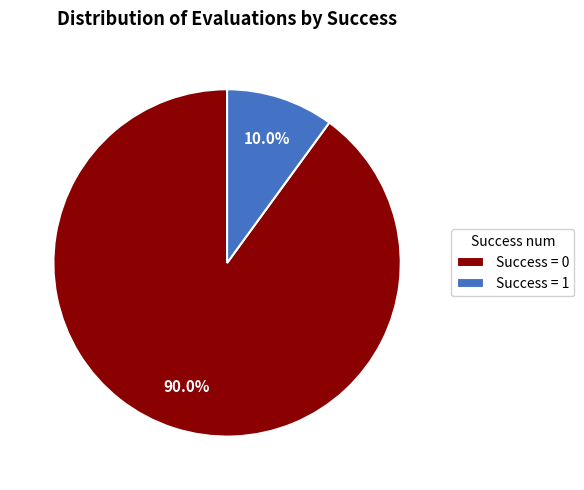

Do Success = 1 and Success = 0 together represent more than half of the pie?

Yes